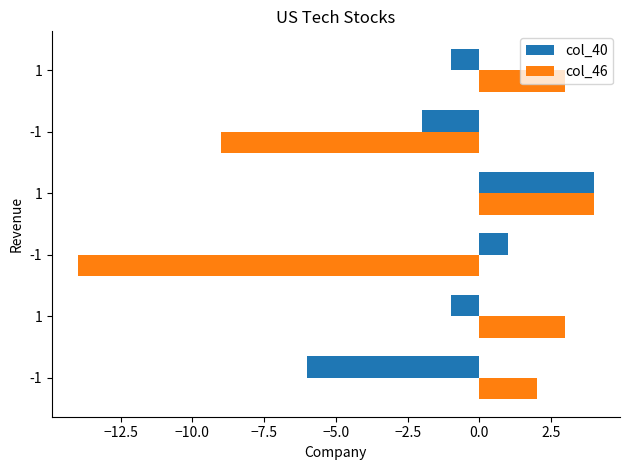

How many categories are shown in the chart?

6